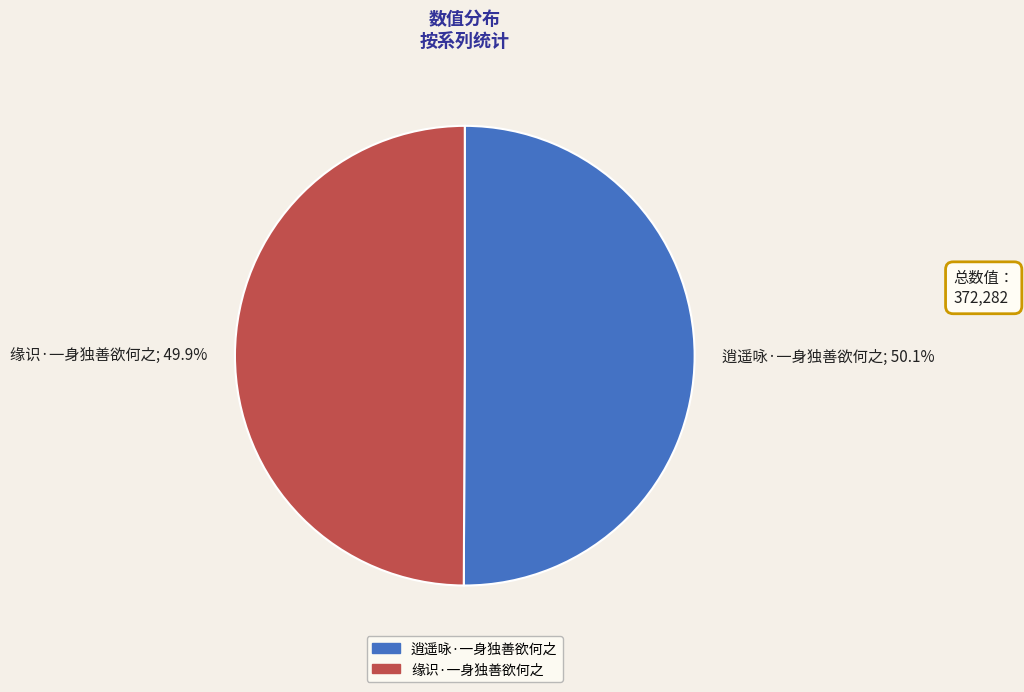

What is the ratio of the value at 逍遥咏·一身独善欲何之; 50.1% to the value at 缘识·一身独善欲何之; 49.9%?

1.0